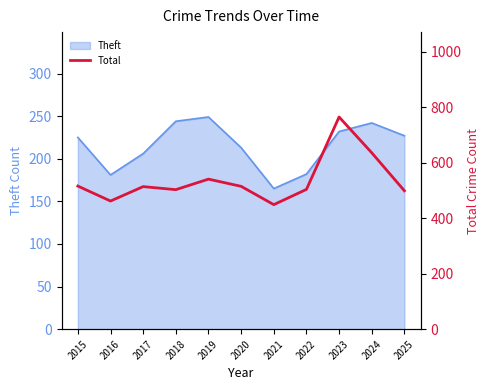

Which category has the lowest value in the Theft series?

2021